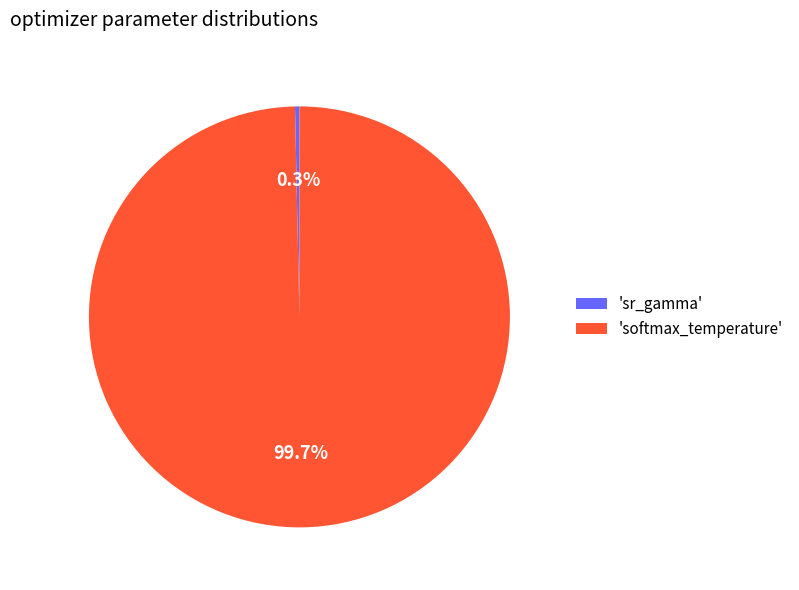

What percentage do 'sr_gamma' and 'softmax_temperature' together represent?

100.0%